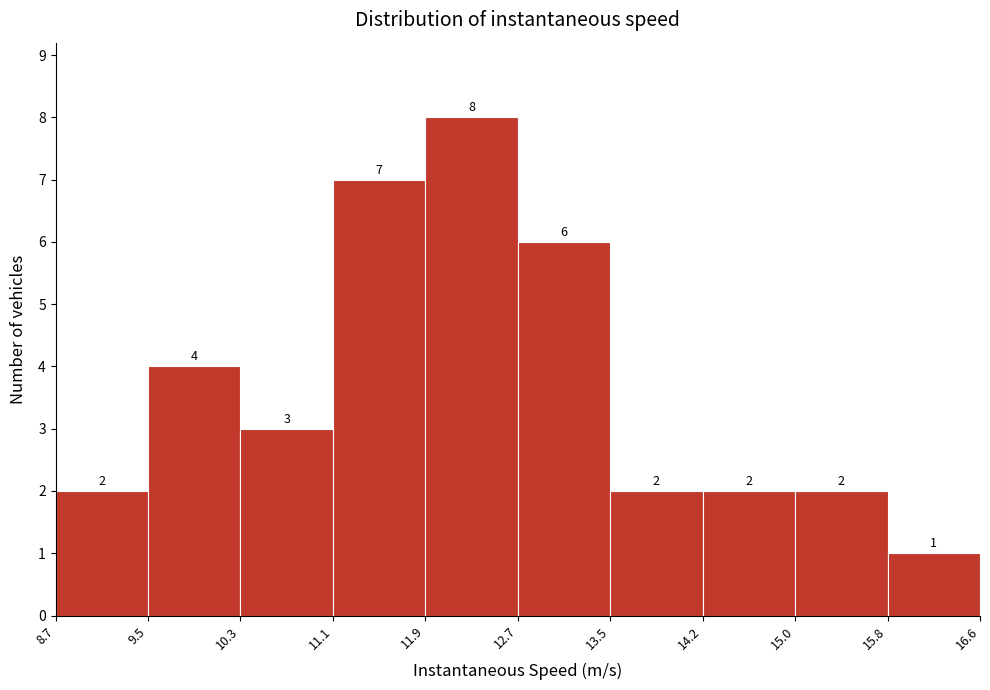

Reading left to right, transcribe this chart: for each bar, give the range it covers on the x-axis and its height.

8.7 to 9.5: 2
9.5 to 10.3: 4
10.3 to 11.1: 3
11.1 to 11.9: 7
11.9 to 12.7: 8
12.7 to 13.5: 6
13.5 to 14.2: 2
14.2 to 15.0: 2
15.0 to 15.8: 2
15.8 to 16.6: 1